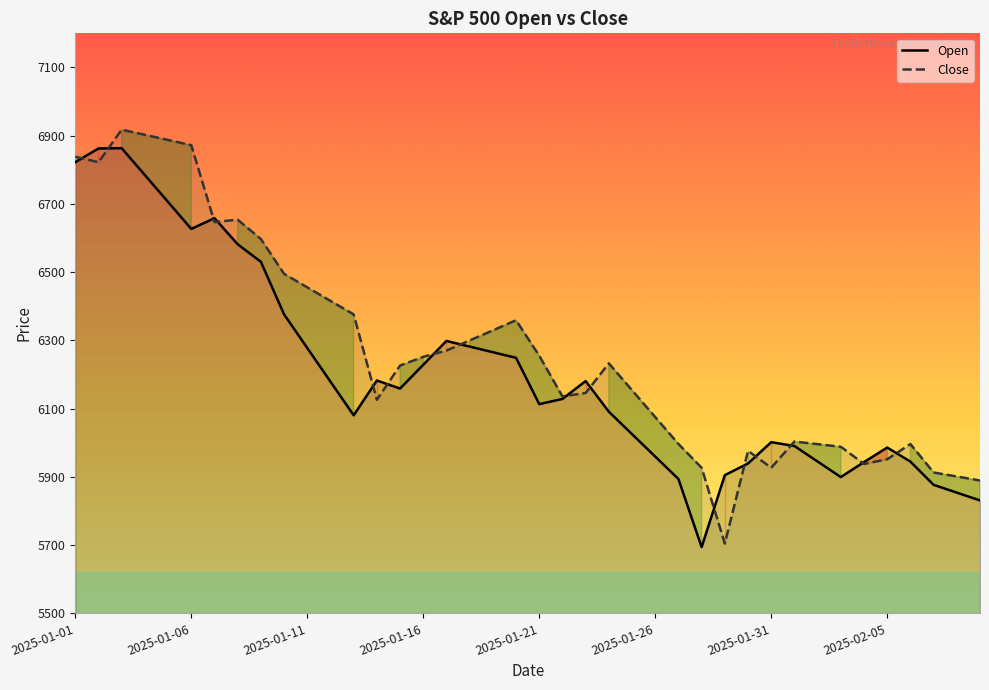

Reading left to right, extract all data points from this chart.

Open: 6822.3	6862.6	6863.4	6784.5	6705.6	6626.8	6658.2	6581.8	6530.5	6376.3	6277.7	6179.1	6080.5	6182.5	6158.9	6228.7	6298.4	6281.9	6265.4	6248.9	6113.2	6128.5	6180.8	6091.0	6025.2	5959.5	5893.7	5694.1	5905.1	5939.2	6001.8	5990.4	5944.9	5899.4	5943.4	5985.9	5944.8	5876.7	5853.9	5831.0
Close: 6838.4	6822.3	6917.7	6902.5	6887.4	6872.2	6646.8	6653.9	6597.2	6495.1	6455.4	6415.8	6376.2	6126.0	6226.3	6251.8	6270.2	6299.8	6329.4	6359.0	6255.1	6135.9	6145.9	6232.7	6154.0	6075.2	5996.5	5926.7	5704.6	5976.4	5926.7	6003.6	5995.9	5988.2	5937.9	5951.6	5996.3	5912.8	5901.1	5889.4